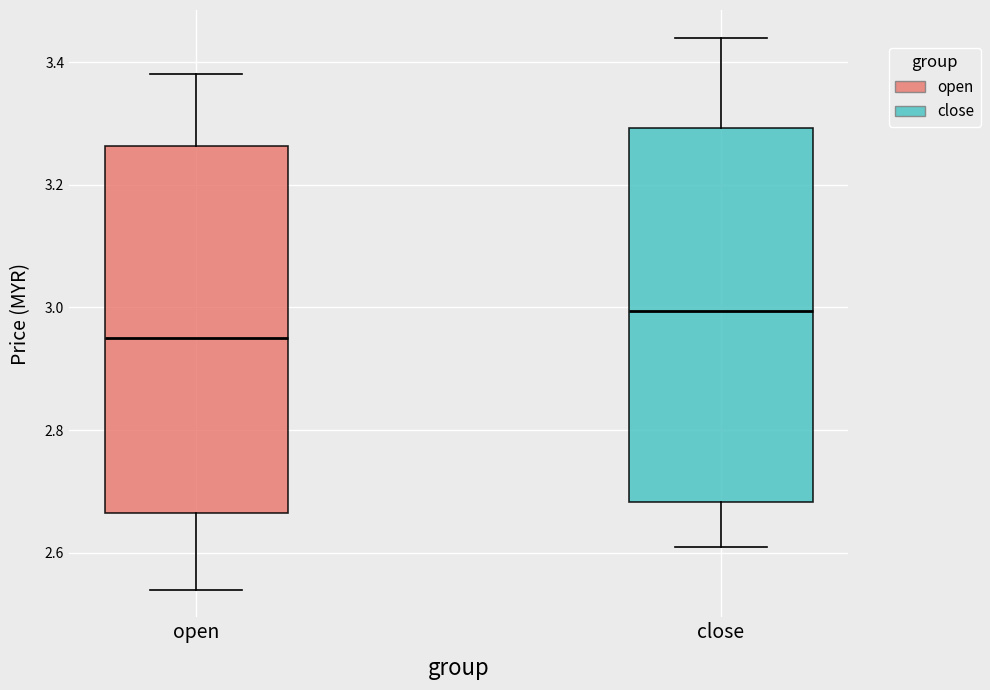

Where is the lower edge of the box for close on the y-axis? The values are not printed on the chart, so give them approximately, as read against the axis.

2.68